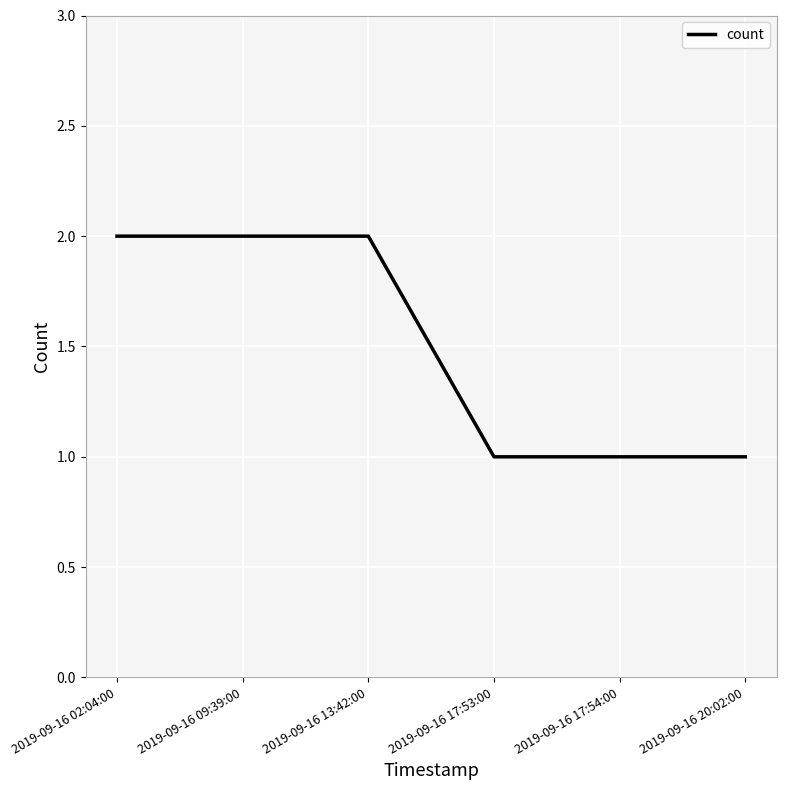

What position from the right is 2019-09-16 13:42:00?

4